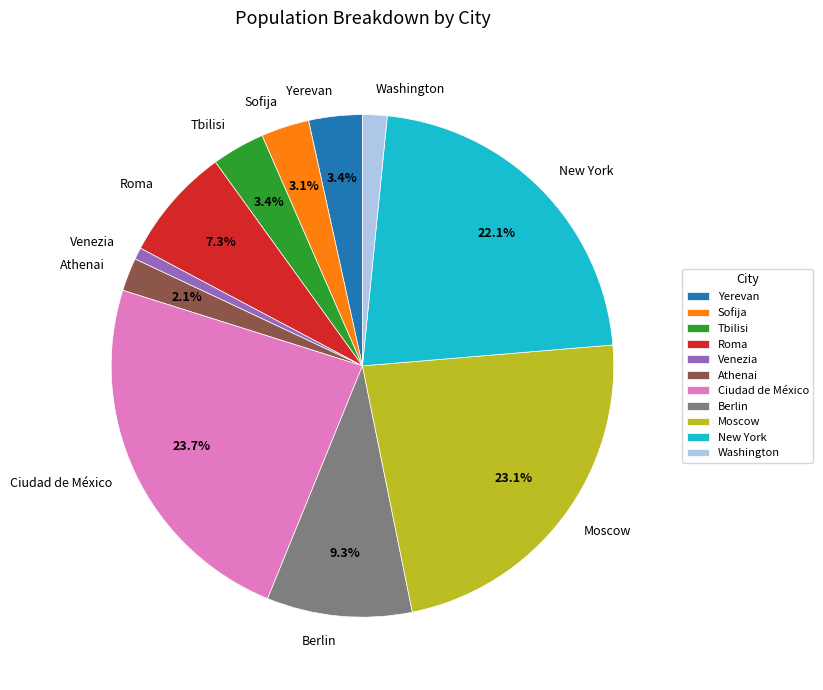

How much of the chart is everything except Yerevan?

96.6%